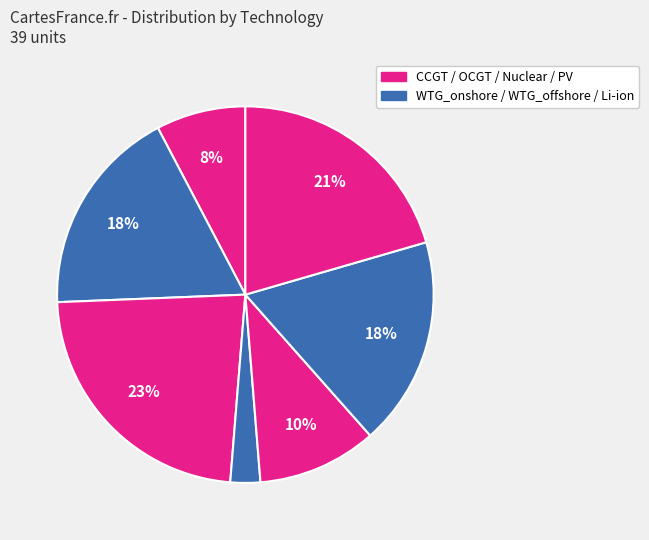

Does any single category account for the majority?

No